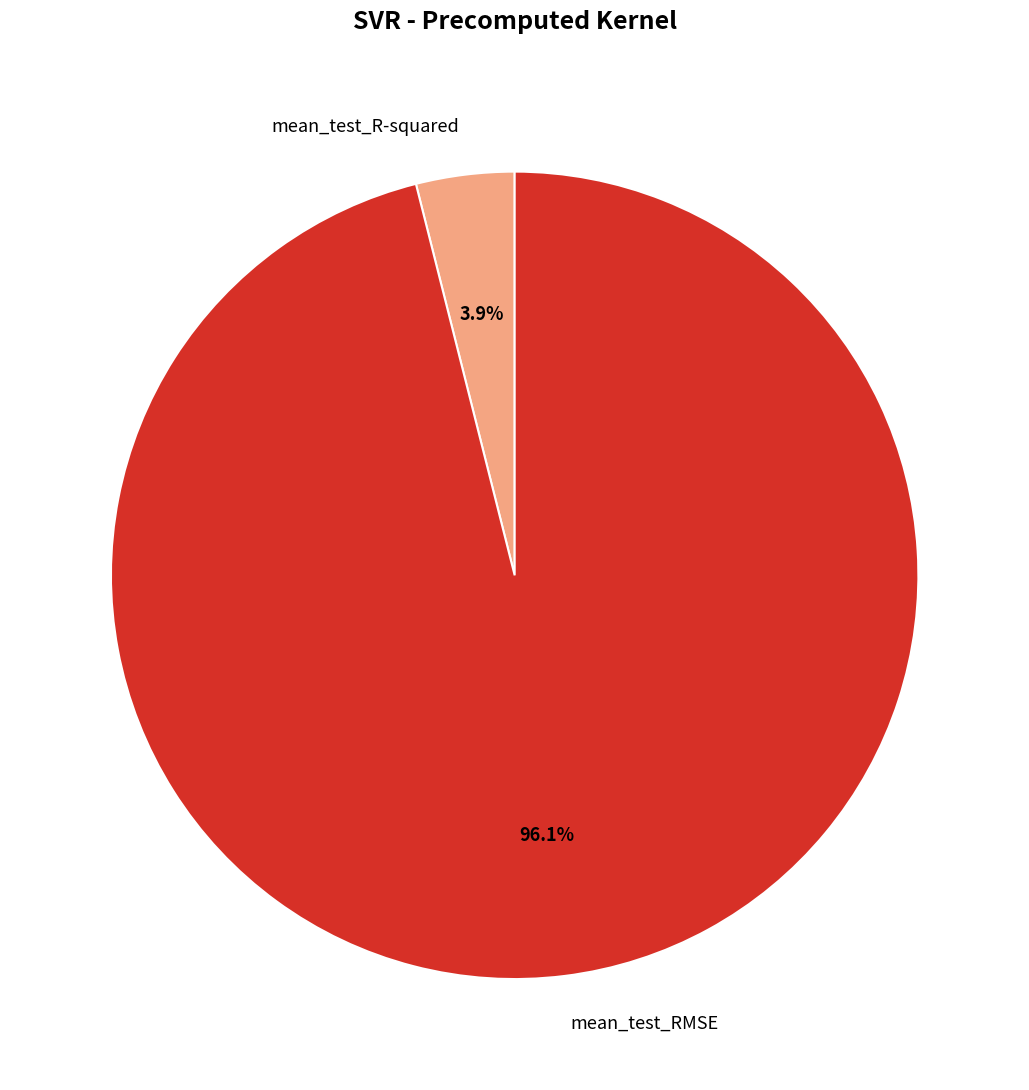

Which slice is the largest?

mean_test_RMSE